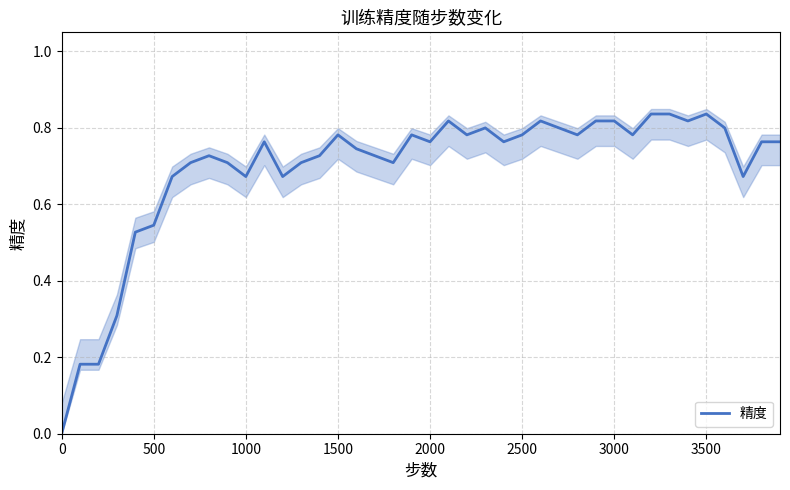

Count the number of values greater than 0.

39